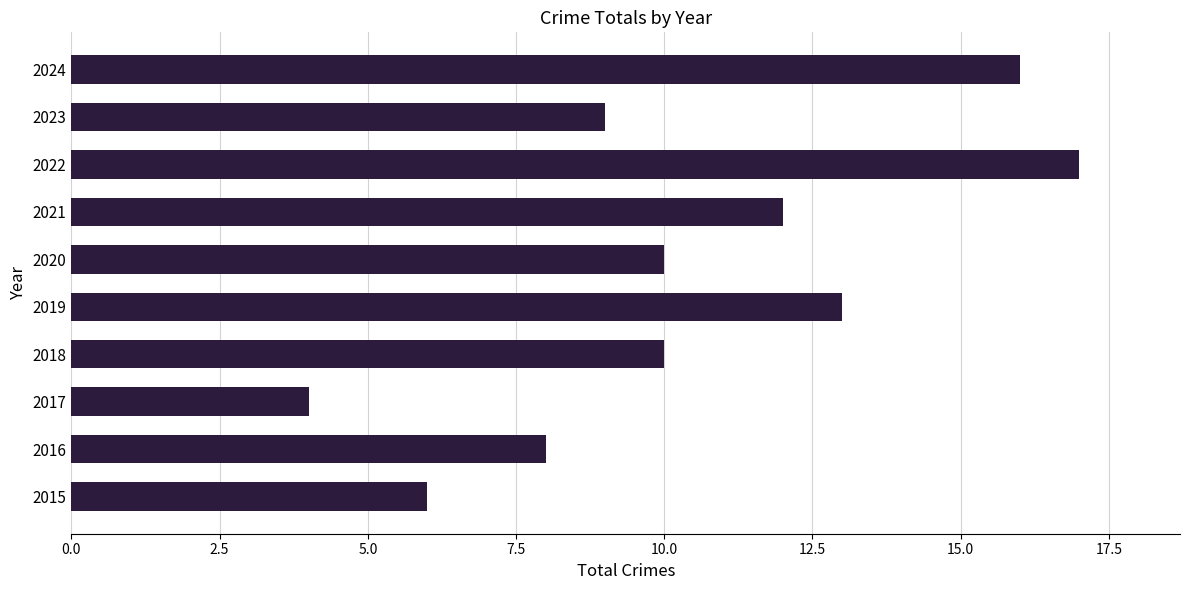

Reading top to bottom, extract all data points from this chart.

16	9	17	12	10	13	10	4	8	6